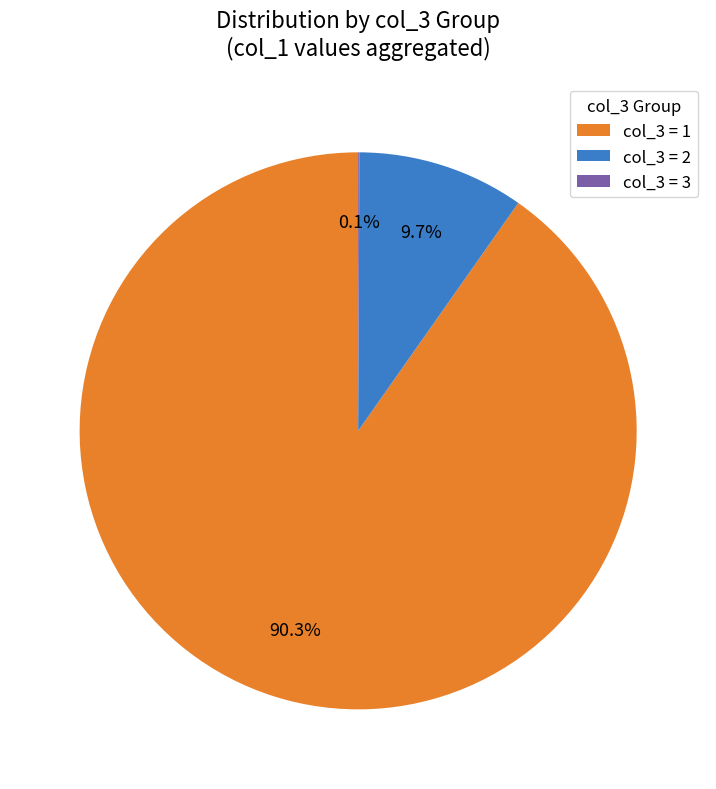

Is the sum of col_3 = 1 and col_3 = 2 greater than half?

Yes